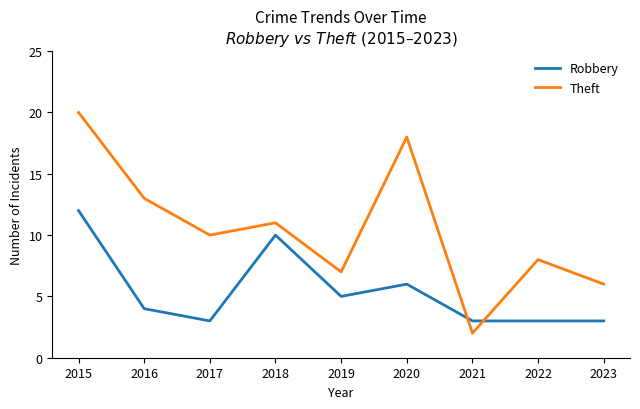

Reading left to right, transcribe all the data shown in this chart.

Robbery: 12	4	3	10	5	6	3	3	3
Theft: 20	13	10	11	7	18	2	8	6